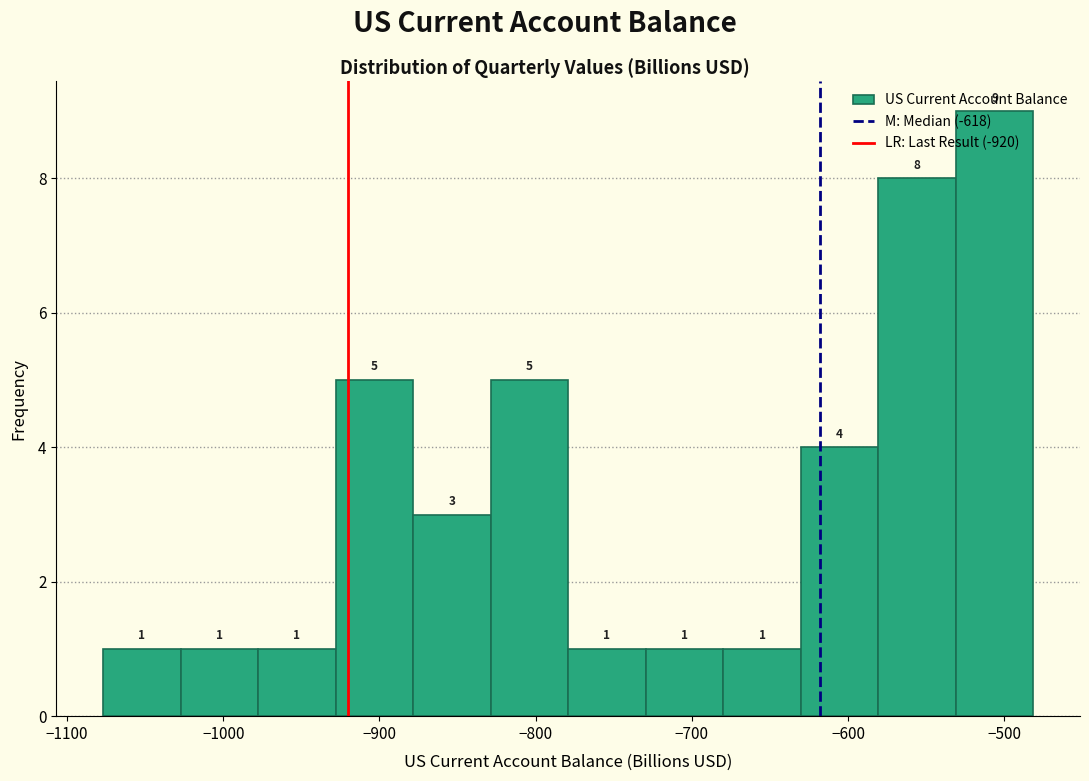

Reading left to right, list every bar in this chart as the range it spans on the x-axis followed by its height. The bar edges are not printed on the chart, so give them approximately, as read against the axis.

-1080 to -1030: 1
-1030 to -980: 1
-980 to -930: 1
-930 to -880: 5
-880 to -830: 3
-830 to -780: 5
-780 to -730: 1
-730 to -680: 1
-680 to -630: 1
-630 to -580: 4
-580 to -530: 8
-530 to -480: 9